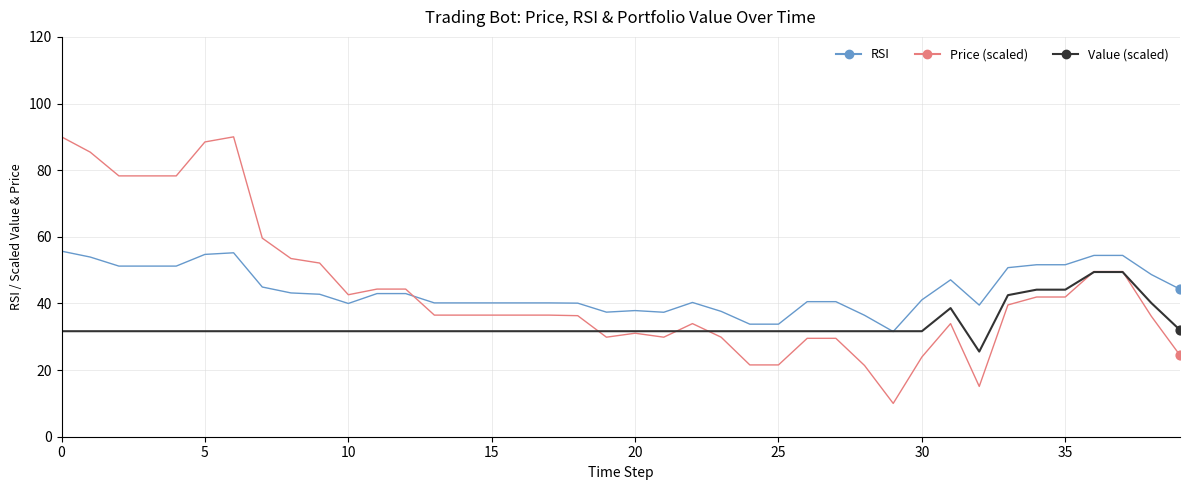

Which series has the widest spread of values?

Price (scaled)